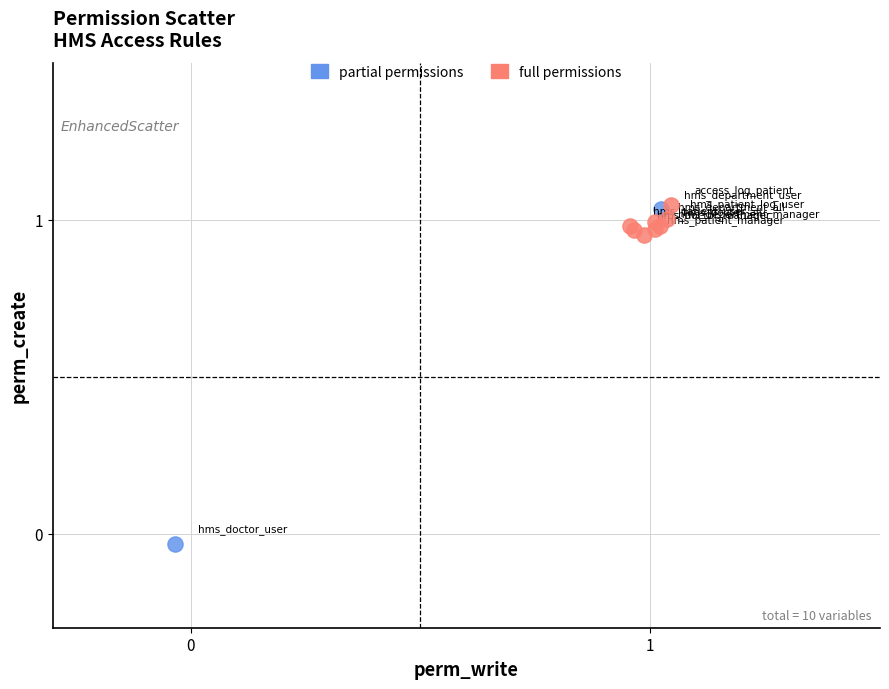

Which series has the largest Y range (max minus min)?

partial permissions